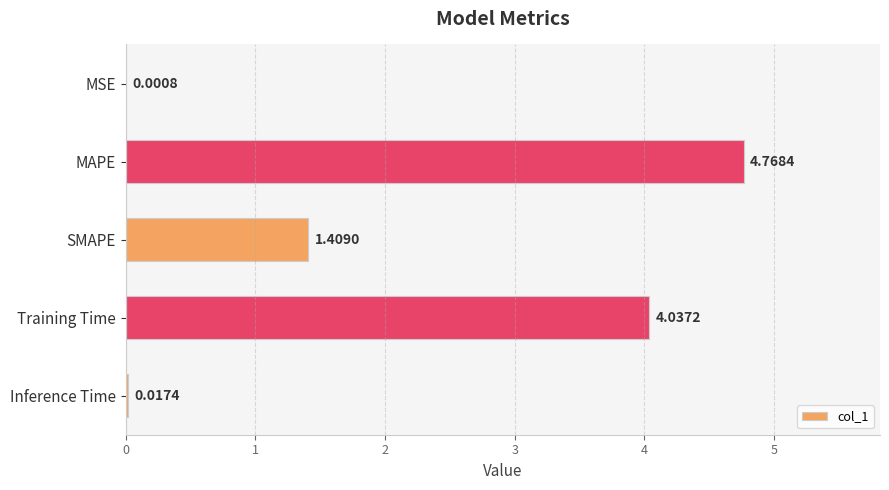

Between SMAPE and Training Time, which is larger?

Training Time